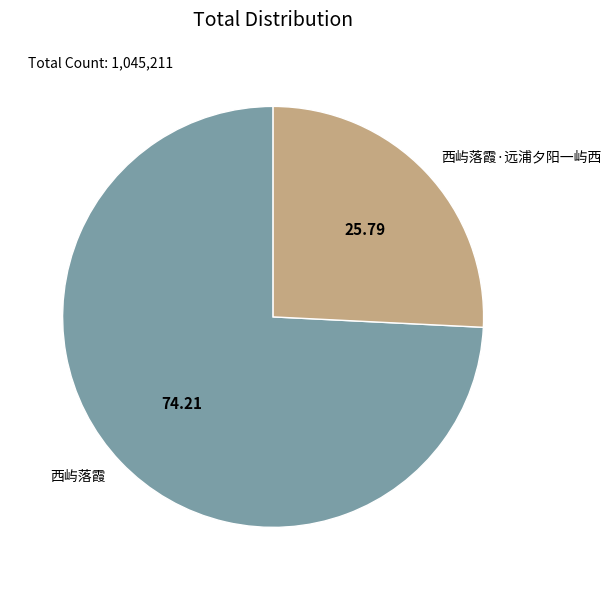

How many slices are in this pie chart?

2